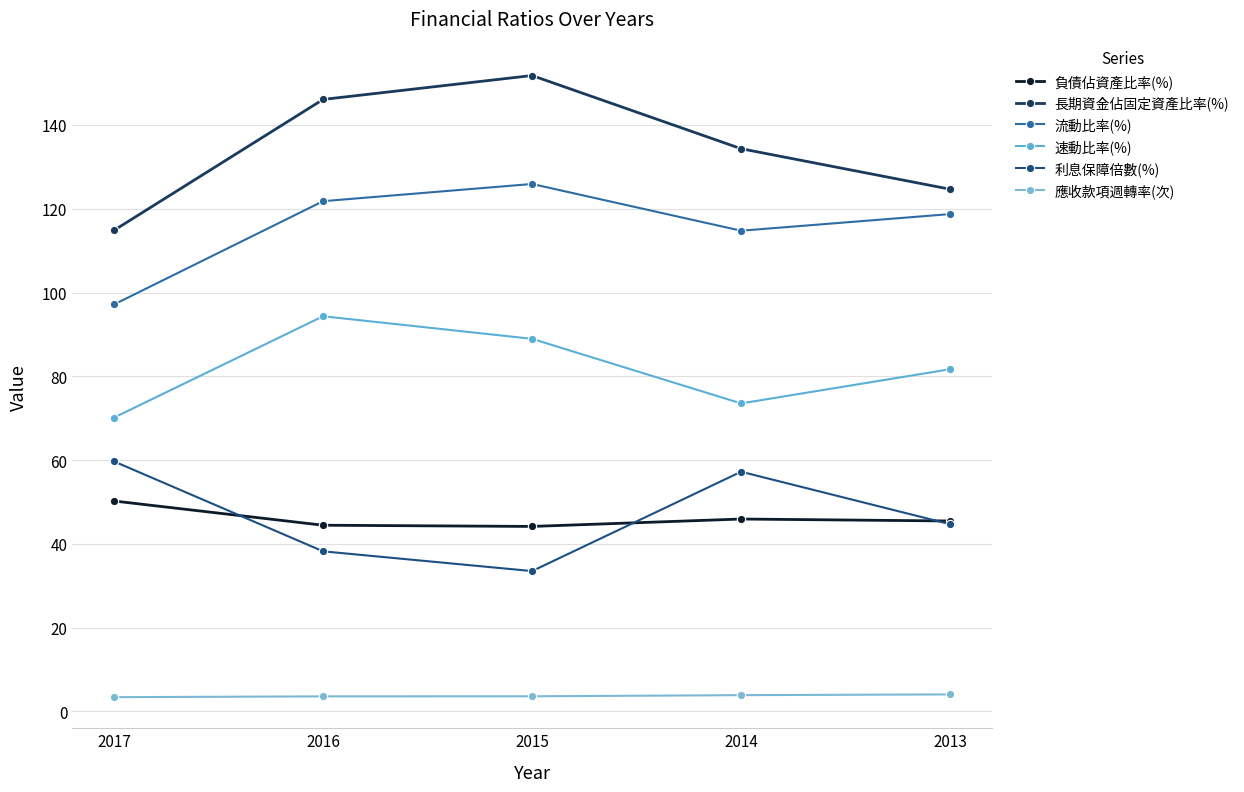

Is it true that 流動比率(%) equals 97.2 at 2017?

True